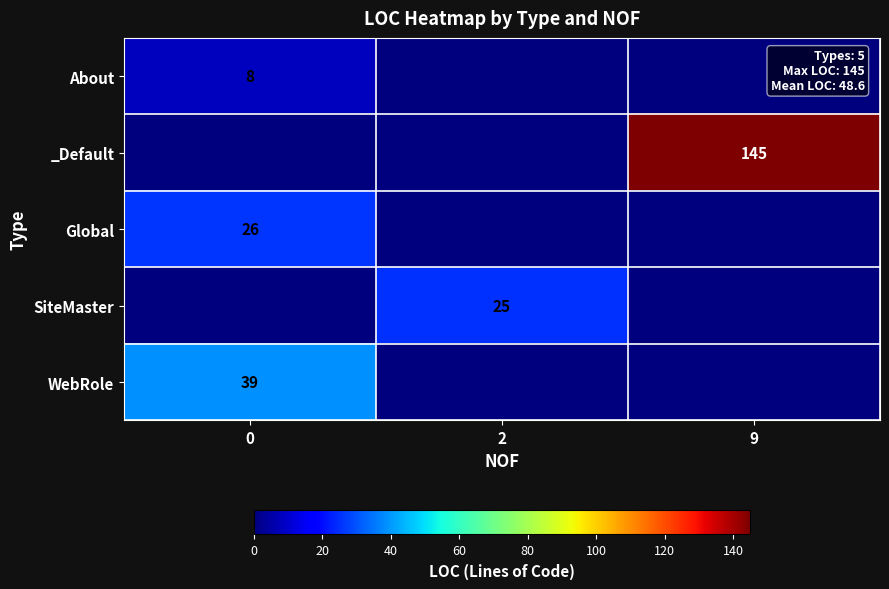

The value of About at 0 is 8. True or false?

True